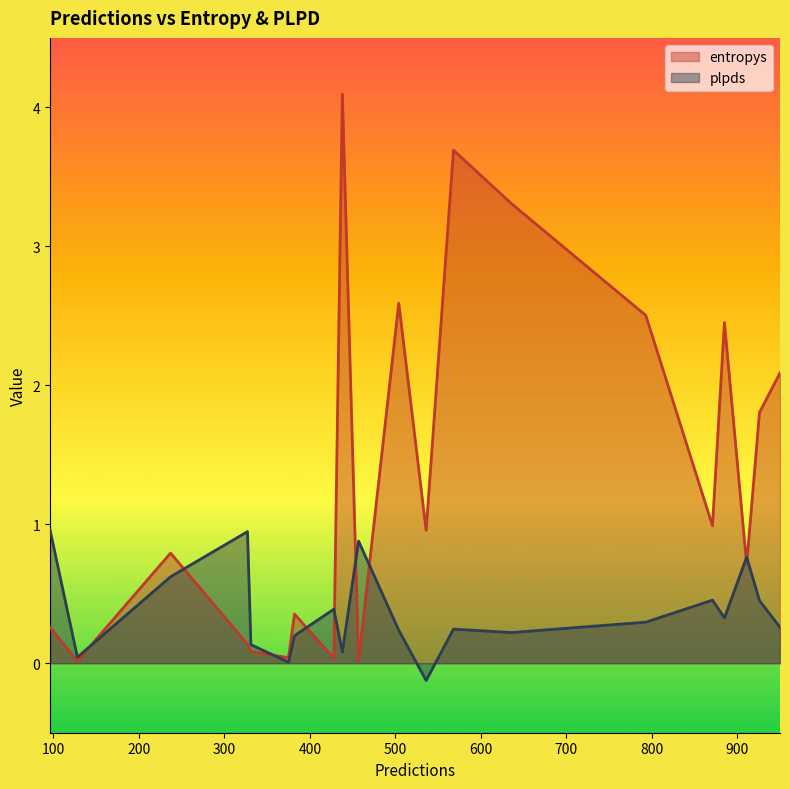

How many lines are shown in the chart?

2